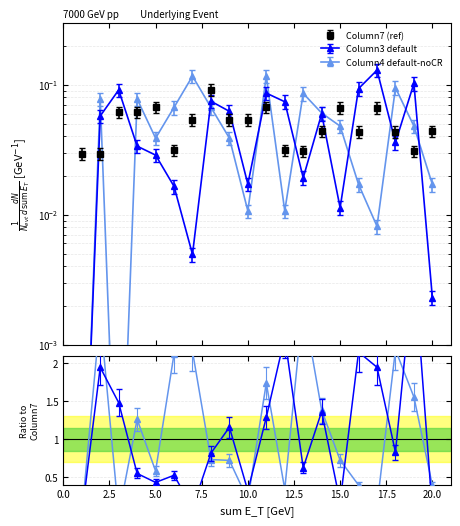

How many categories are shown in the chart?

20